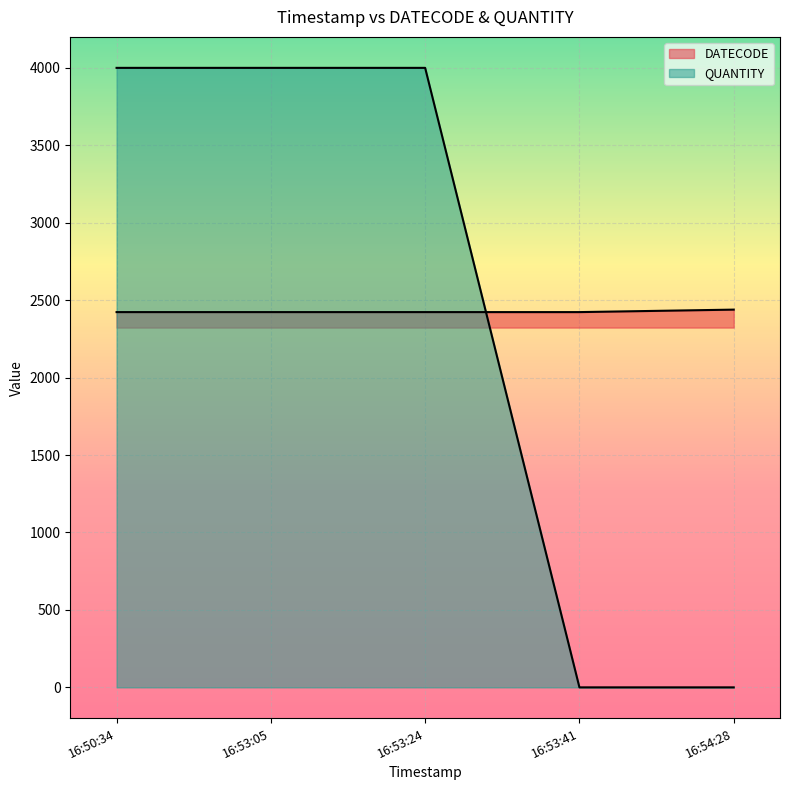

What is the label of the 2nd point from the left?

16:53:05